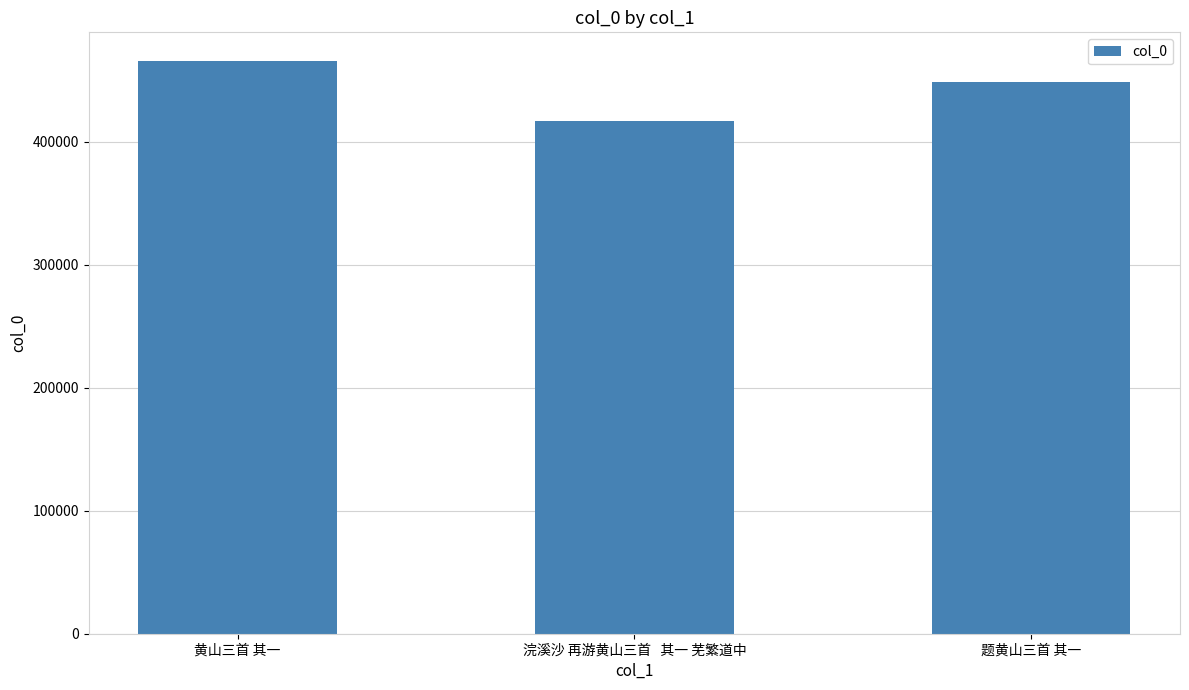

What is the ratio of the value at 浣溪沙 再游黄山三首   其一 芜繁道中 to the value at 黄山三首 其一?

0.9